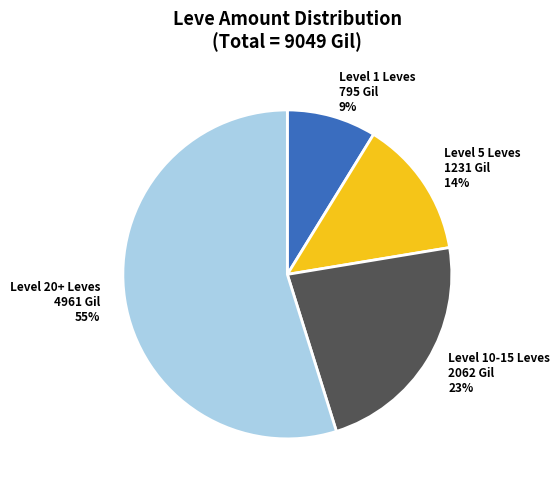

To the nearest percent, what portion does Level 10-15 Leves represent?

23%